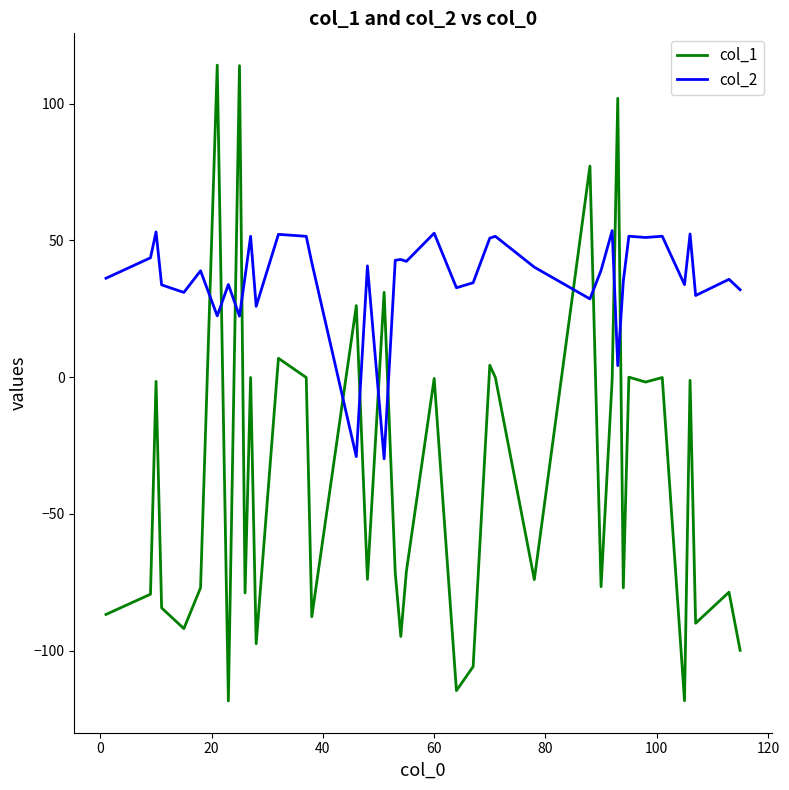

What is the smallest value displayed?

-118.4